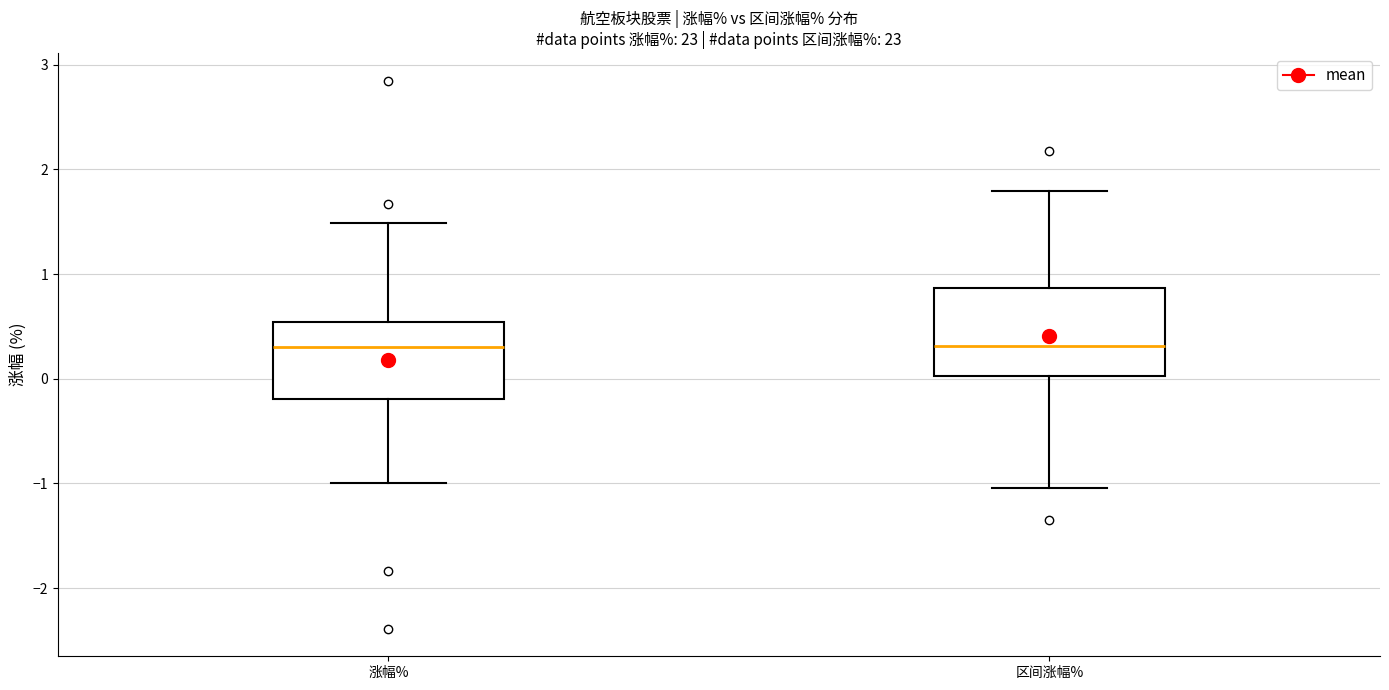

Where is the upper edge of the box for 区间涨幅% on the y-axis? The values are not printed on the chart, so give them approximately, as read against the axis.

0.9